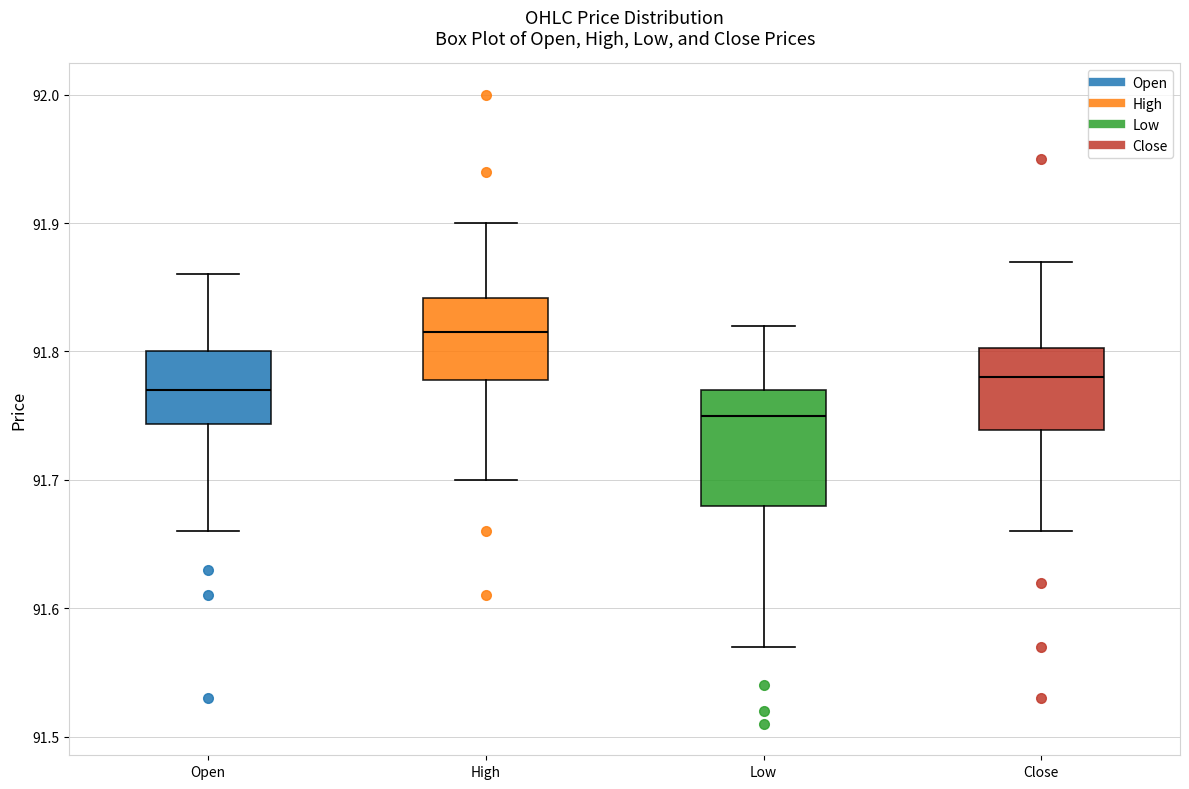

Which box is the tallest, from its lower edge to its upper edge?

Low